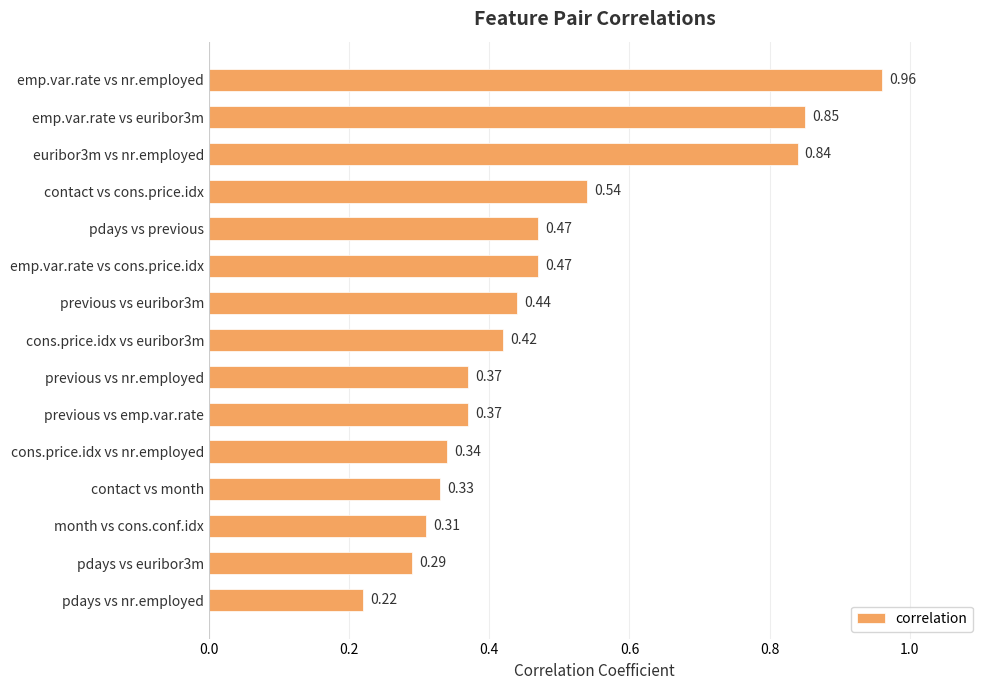

At which label is the value closest to 0?

pdays vs nr.employed